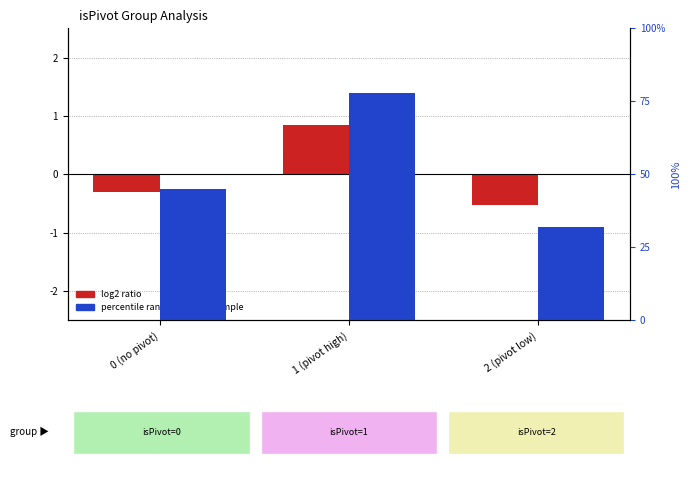

At 2 (pivot low), list the series in order from smallest to largest.

log2 ratio, percentile rank within the sample